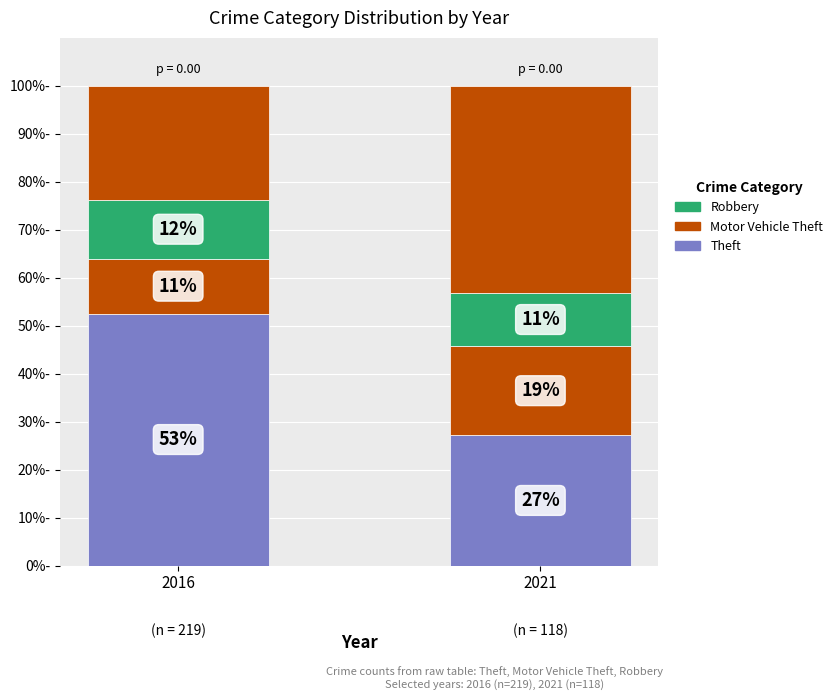

Is it true that Robbery equals 7.6 at 2021?

False